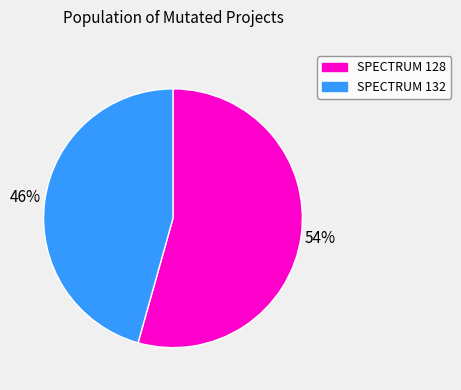

Is there a majority slice in this chart?

Yes